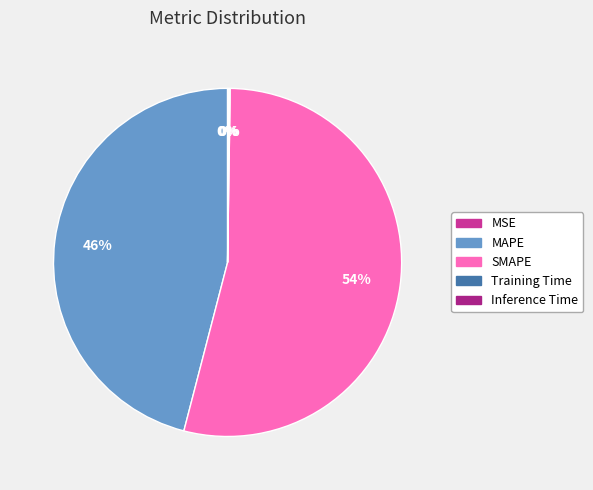

To the nearest percent, what is the average slice percentage?

20%